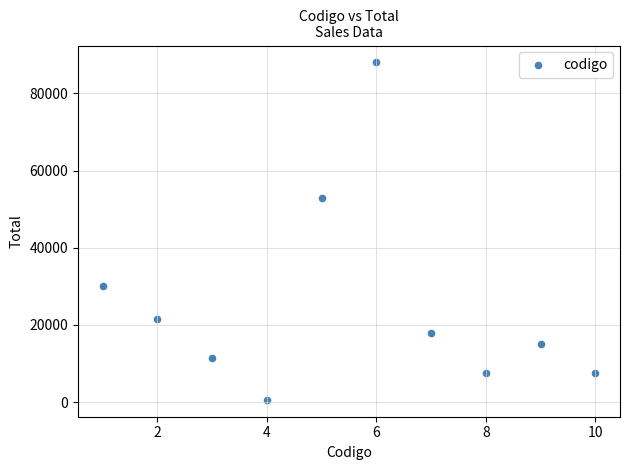

What Y value in the scatter plot is closest to 44300?

52800